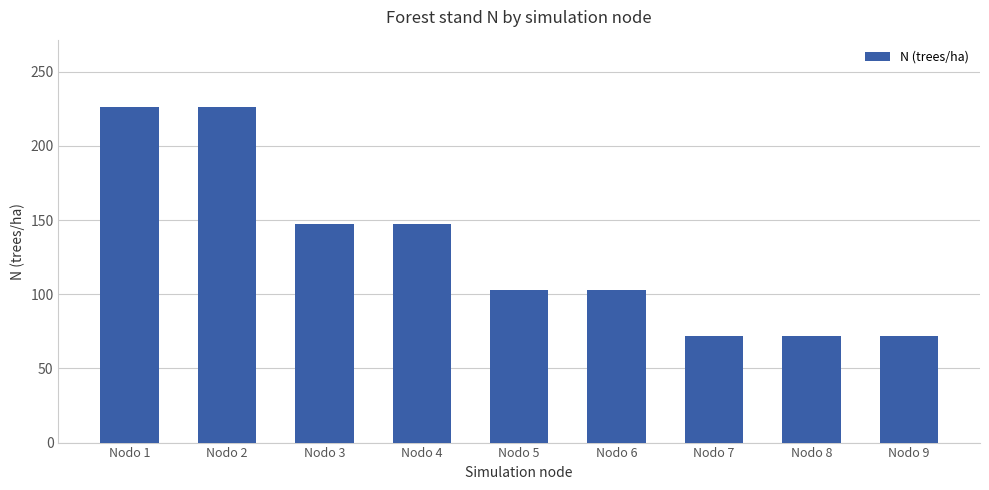

Are the bars horizontal?

No